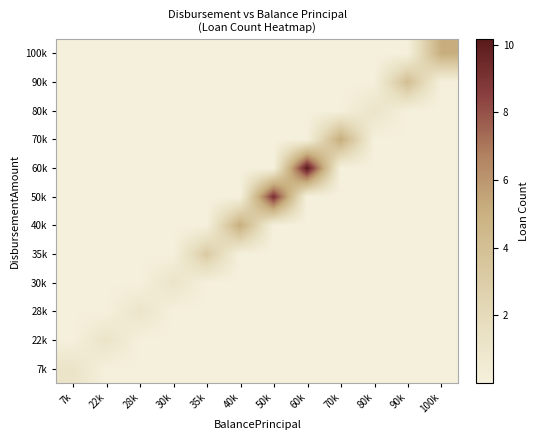

Reading left to right, list all the values displayed in this chart.

7k: 7k=1.2	22k=0.0	28k=0.0	30k=0.0	35k=0.0	40k=0.0	50k=0.0	60k=0.0	70k=0.0	80k=0.0	90k=0.0	100k=0.0
22k: 7k=0.0	22k=1.2	28k=0.0	30k=0.0	35k=0.0	40k=0.0	50k=0.0	60k=0.0	70k=0.0	80k=0.0	90k=0.0	100k=0.0
28k: 7k=0.0	22k=0.0	28k=1.1	30k=0.0	35k=0.0	40k=0.0	50k=0.0	60k=0.0	70k=0.0	80k=0.0	90k=0.0	100k=0.0
30k: 7k=0.0	22k=0.0	28k=0.0	30k=1.2	35k=0.0	40k=0.0	50k=0.0	60k=0.0	70k=0.0	80k=0.0	90k=0.0	100k=0.0
35k: 7k=0.0	22k=0.0	28k=0.0	30k=0.0	35k=3.2	40k=0.0	50k=0.0	60k=0.0	70k=0.0	80k=0.0	90k=0.0	100k=0.0
40k: 7k=0.0	22k=0.0	28k=0.0	30k=0.0	35k=0.0	40k=5.1	50k=0.0	60k=0.0	70k=0.0	80k=0.0	90k=0.0	100k=0.0
50k: 7k=0.0	22k=0.0	28k=0.0	30k=0.0	35k=0.0	40k=0.0	50k=9.1	60k=0.0	70k=0.0	80k=0.0	90k=0.0	100k=0.0
60k: 7k=0.0	22k=0.0	28k=0.0	30k=0.0	35k=0.0	40k=0.0	50k=0.0	60k=10.2	70k=0.0	80k=0.0	90k=0.0	100k=0.0
70k: 7k=0.0	22k=0.0	28k=0.0	30k=0.0	35k=0.0	40k=0.0	50k=0.0	60k=0.0	70k=5.2	80k=0.0	90k=0.0	100k=0.0
80k: 7k=0.0	22k=0.0	28k=0.0	30k=0.0	35k=0.0	40k=0.0	50k=0.0	60k=0.0	70k=0.0	80k=1.2	90k=0.0	100k=0.0
90k: 7k=0.0	22k=0.0	28k=0.0	30k=0.0	35k=0.0	40k=0.0	50k=0.0	60k=0.0	70k=0.0	80k=0.0	90k=4.0	100k=0.0
100k: 7k=0.0	22k=0.0	28k=0.0	30k=0.0	35k=0.0	40k=0.0	50k=0.0	60k=0.0	70k=0.0	80k=0.0	90k=0.0	100k=5.1